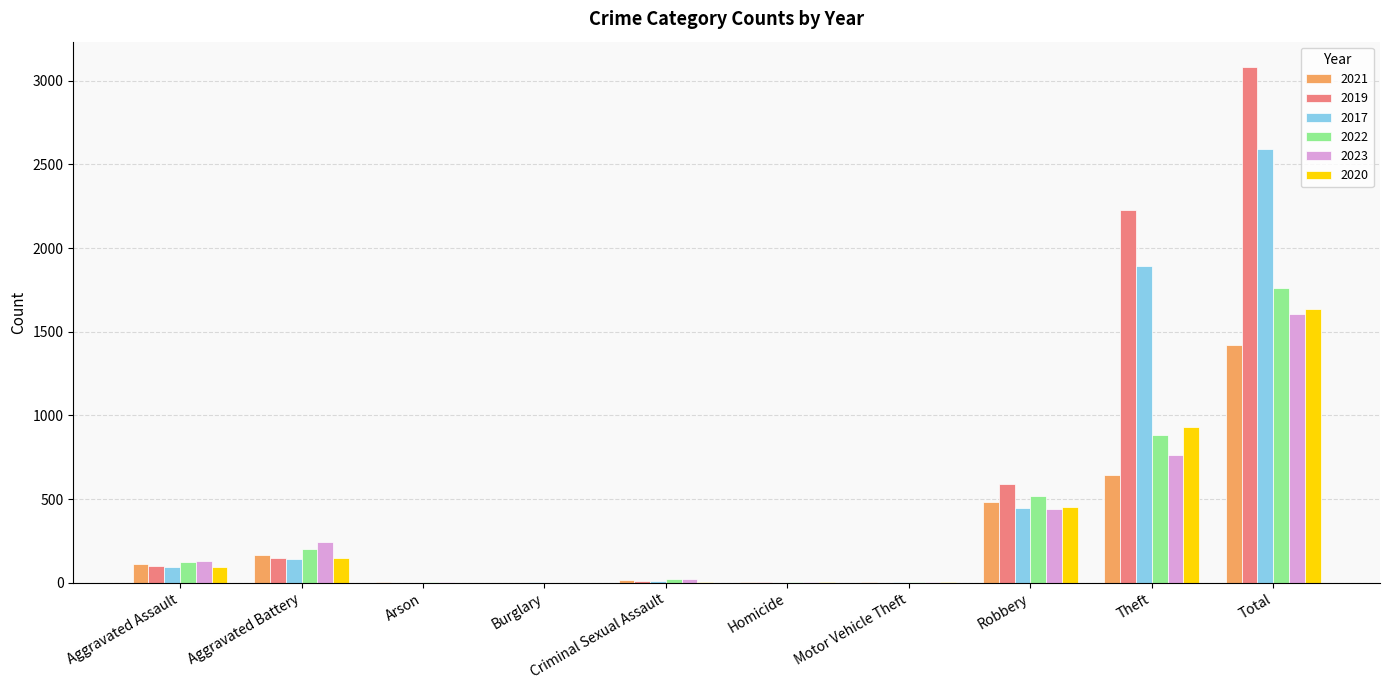

What is the average value of the 2023 series?

321